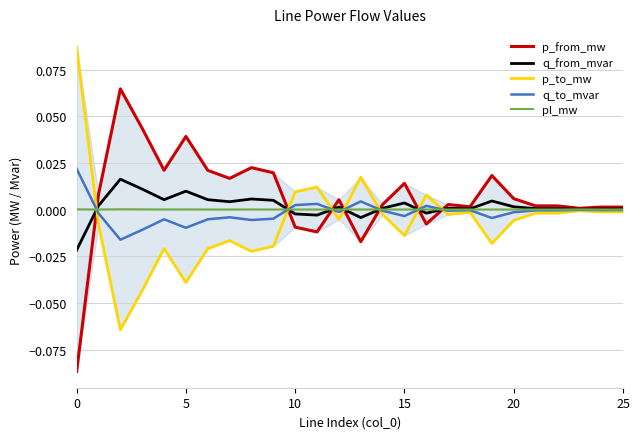

Which series has the largest total across all categories?

p_from_mw